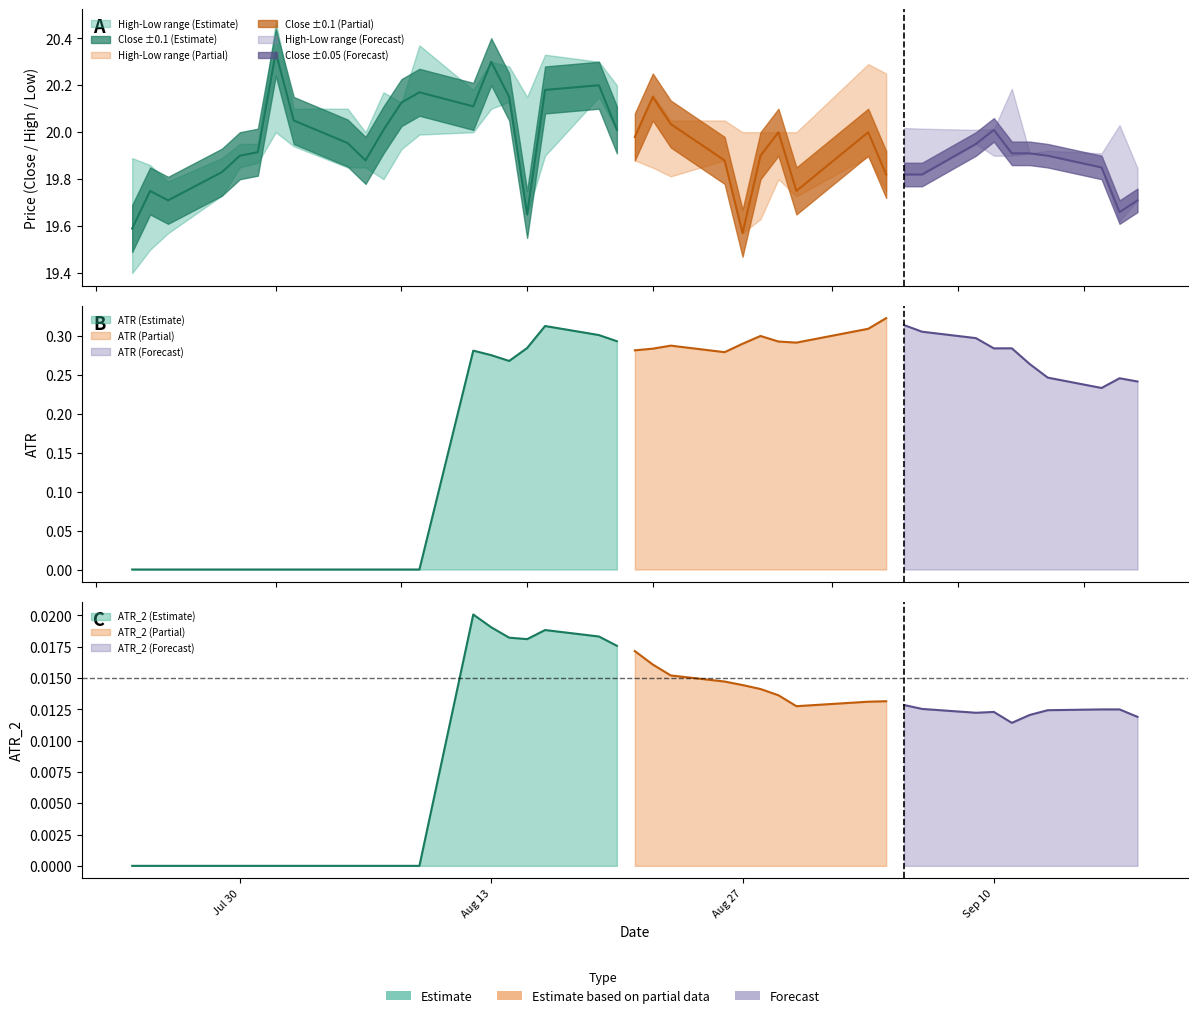

Is it true that Close equals 26.8 at Low?

False